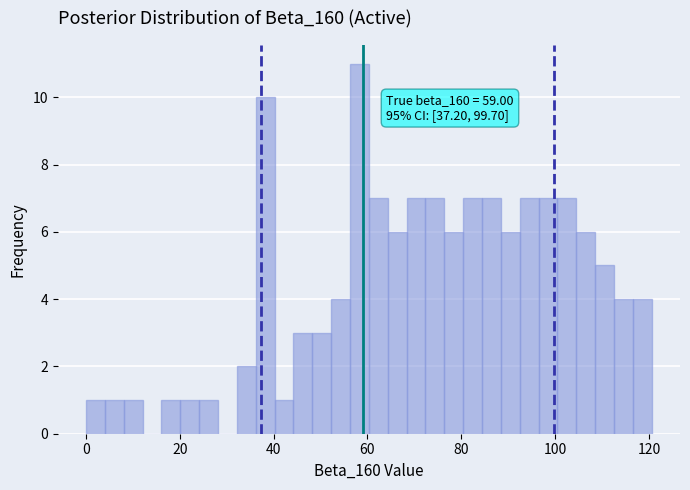

Around what value on the x-axis is the tallest bar? Give the approximate position of its centre, as read against the axis.

58